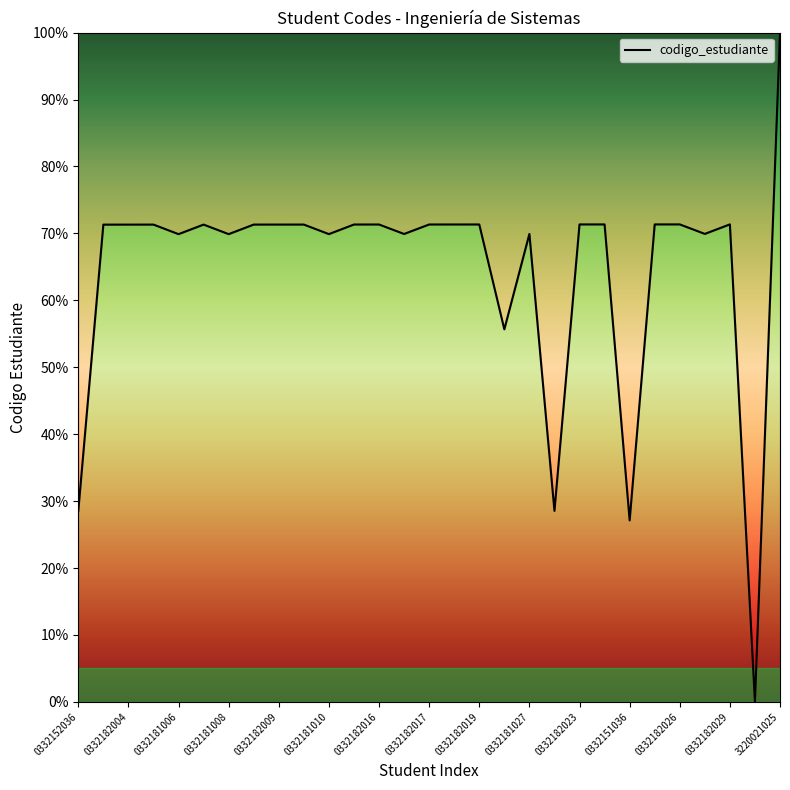

What is the greatest value displayed?

100.0